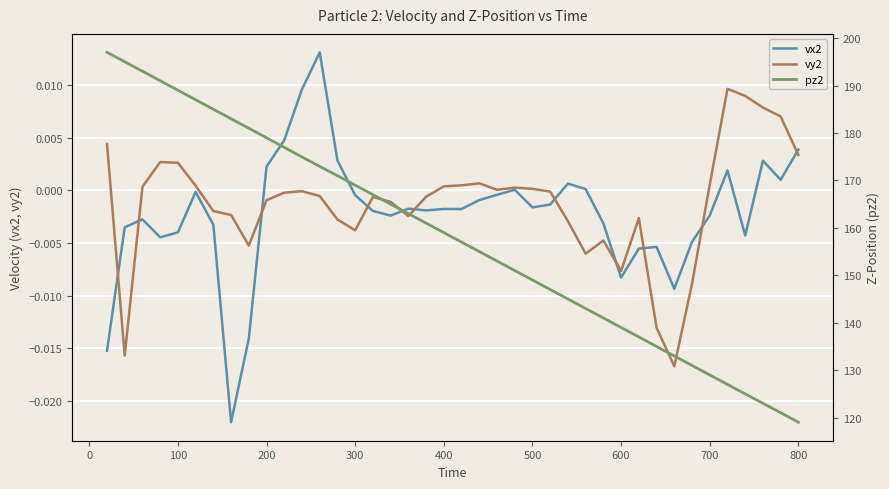

The vy2 series shows 0.0 at 400. True or false?

True